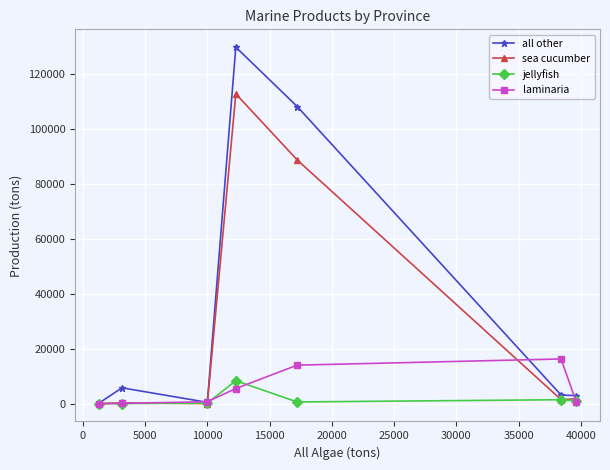

How many lines are shown in the chart?

4